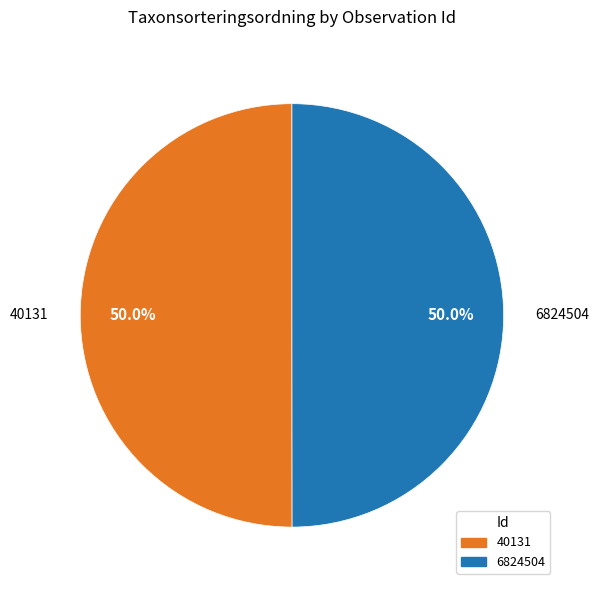

What portion of the pie excludes 40131?

50.0%